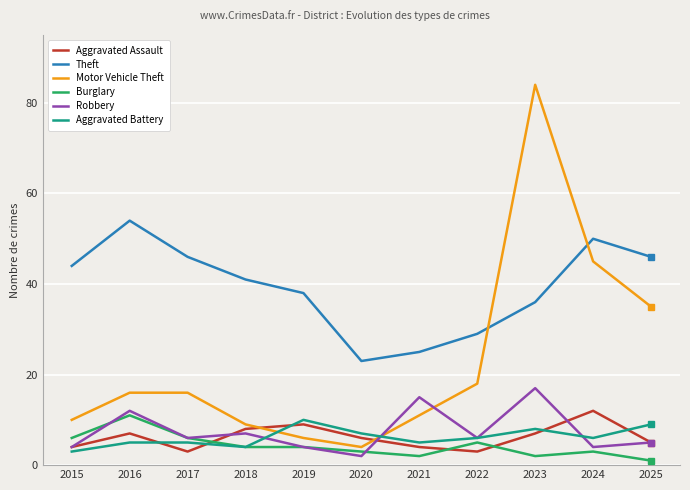

The Robbery series shows 8 at 2023. True or false?

False